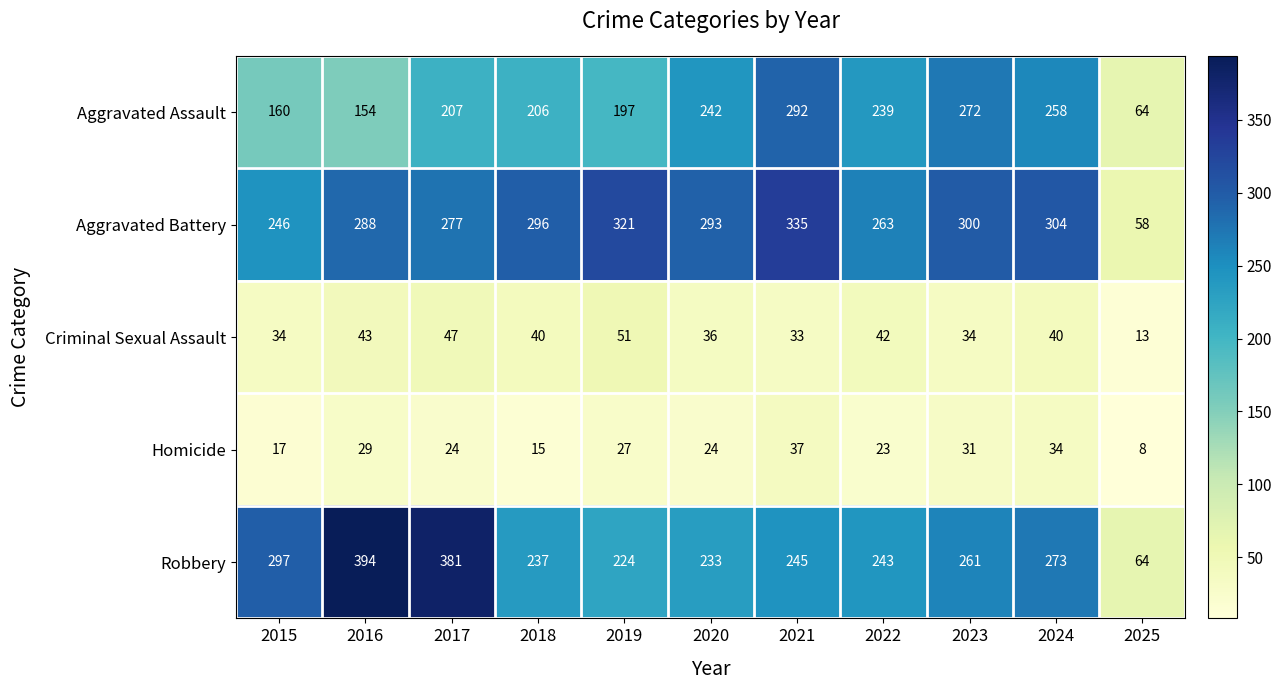

At 2018, list the series in order from largest to smallest.

Aggravated Battery, Robbery, Aggravated Assault, Criminal Sexual Assault, Homicide